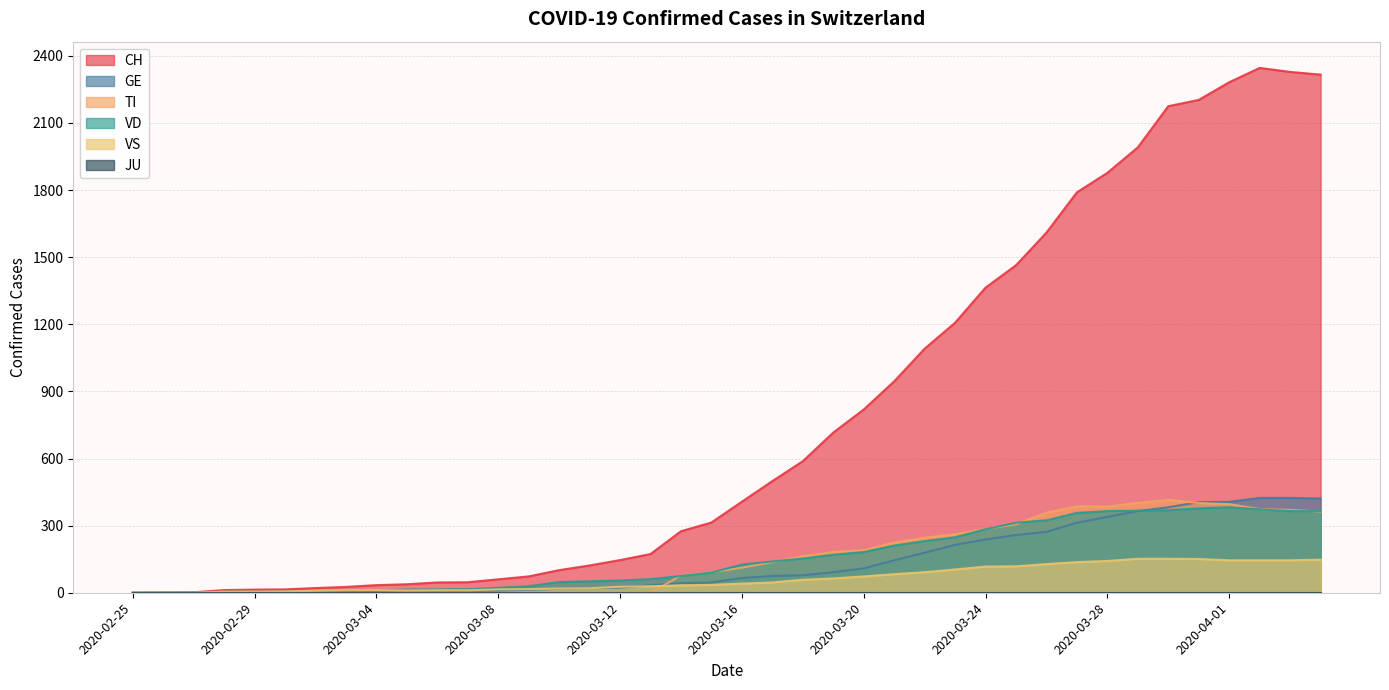

The value of TI at 2020-02-29 is 0. True or false?

True